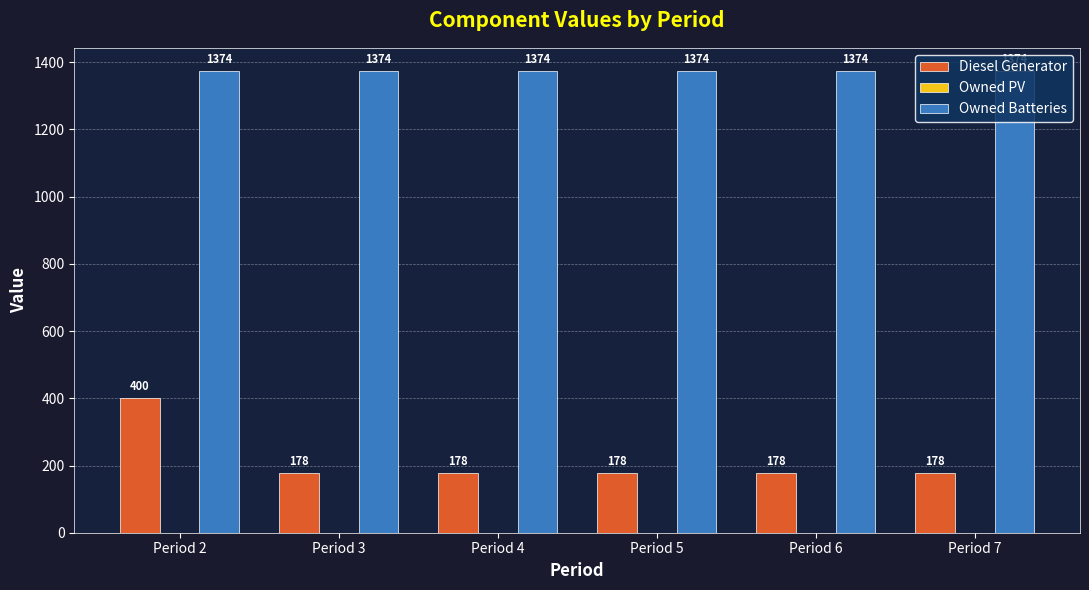

What is the total value across all series at Period 4?

1552